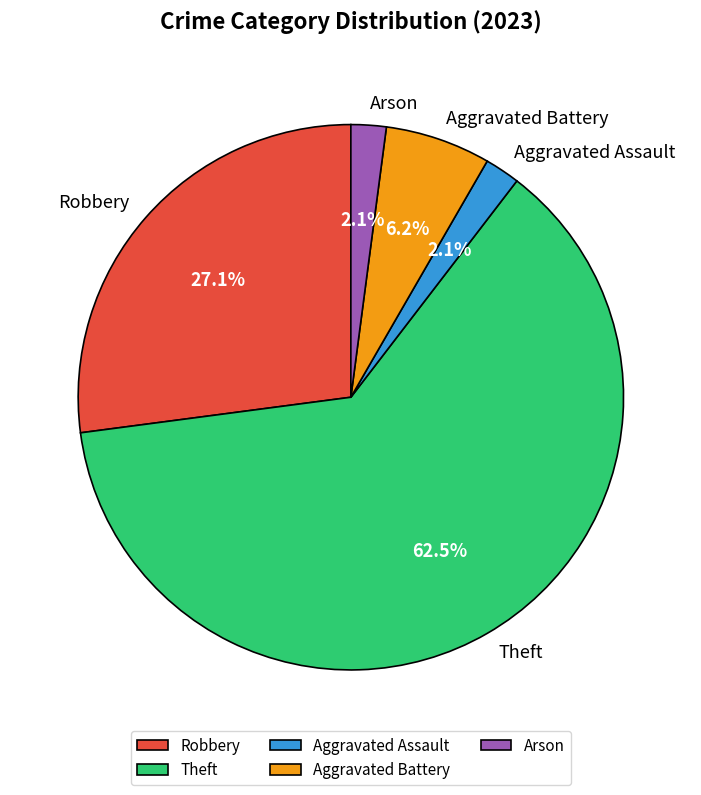

The Aggravated Assault slice represents 2% of the pie. True or false?

True